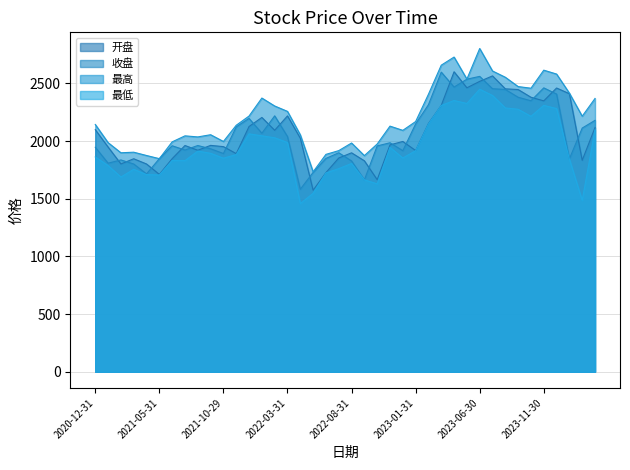

Reading left to right, extract all data points from this chart.

开盘: 2020-12-31=2099.5	2021-01-29=1948.9	2021-02-26=1802.2	2021-03-31=1847.3	2021-04-30=1802.0	2021-05-31=1711.7	2021-06-30=1848.1	2021-07-30=1962.2	2021-08-31=1921.0	2021-09-30=1963.3	2021-10-29=1952.5	2021-11-30=1892.1	2021-12-31=2126.8	2022-01-28=2205.6	2022-02-28=2094.3	2022-03-31=2219.0	2022-04-29=2025.7	2022-05-31=1574.7	2022-06-30=1727.0	2022-07-29=1853.8	2022-08-31=1898.8	2022-09-30=1829.7	2022-10-31=1665.9	2022-11-30=1967.8	2022-12-30=1997.2	2023-01-31=1918.6	2023-02-28=2152.8	2023-03-31=2310.3	2023-04-28=2601.7	2023-05-31=2462.6	2023-06-30=2518.4	2023-07-31=2565.8	2023-08-31=2453.6	2023-09-28=2447.5	2023-10-31=2380.7	2023-11-30=2349.4	2023-12-29=2460.9	2024-01-31=2411.3	2024-02-29=1833.8	2024-03-29=2118.0
收盘: 2020-12-31=1947.3	2021-01-29=1808.9	2021-02-26=1837.0	2021-03-31=1801.7	2021-04-30=1715.9	2021-05-31=1848.0	2021-06-30=1960.0	2021-07-30=1923.0	2021-08-31=1962.2	2021-09-30=1933.7	2021-10-29=1892.8	2021-11-30=2123.6	2021-12-31=2197.0	2022-01-28=2068.5	2022-02-28=2219.4	2022-03-31=2039.8	2022-04-29=1582.8	2022-05-31=1728.9	2022-06-30=1850.2	2022-07-29=1899.3	2022-08-31=1828.2	2022-09-30=1664.3	2022-10-31=1958.5	2022-11-30=1986.0	2022-12-30=1917.2	2023-01-31=2149.2	2023-02-28=2315.9	2023-03-31=2598.7	2023-04-28=2468.8	2023-05-31=2537.2	2023-06-30=2561.6	2023-07-31=2454.6	2023-08-31=2448.1	2023-09-28=2380.6	2023-10-31=2350.1	2023-11-30=2462.0	2023-12-29=2408.4	2024-01-31=1846.4	2024-02-29=2113.5	2024-03-29=2180.3
最高: 2020-12-31=2144.5	2021-01-29=1987.0	2021-02-26=1899.2	2021-03-31=1904.2	2021-04-30=1875.5	2021-05-31=1848.2	2021-06-30=1993.9	2021-07-30=2046.0	2021-08-31=2036.7	2021-09-30=2055.7	2021-10-29=1997.2	2021-11-30=2137.8	2021-12-31=2217.7	2022-01-28=2373.8	2022-02-28=2304.9	2022-03-31=2258.1	2022-04-29=2054.7	2022-05-31=1734.0	2022-06-30=1885.3	2022-07-29=1917.8	2022-08-31=1983.9	2022-09-30=1874.4	2022-10-31=1975.3	2022-11-30=2130.2	2022-12-30=2093.7	2023-01-31=2170.0	2023-02-28=2406.6	2023-03-31=2658.9	2023-04-28=2729.2	2023-05-31=2538.1	2023-06-30=2803.4	2023-07-31=2608.5	2023-08-31=2554.0	2023-09-28=2473.2	2023-10-31=2459.0	2023-11-30=2615.6	2023-12-29=2581.8	2024-01-31=2416.1	2024-02-29=2216.3	2024-03-29=2370.2
最低: 2020-12-31=1863.2	2021-01-29=1788.1	2021-02-26=1688.9	2021-03-31=1755.9	2021-04-30=1709.9	2021-05-31=1706.5	2021-06-30=1832.1	2021-07-30=1831.0	2021-08-31=1913.6	2021-09-30=1894.4	2021-10-29=1852.3	2021-11-30=1883.1	2021-12-31=2063.2	2022-01-28=2046.2	2022-02-28=2029.2	2022-03-31=1988.3	2022-04-29=1458.6	2022-05-31=1547.7	2022-06-30=1724.5	2022-07-29=1761.4	2022-08-31=1806.5	2022-09-30=1664.3	2022-10-31=1629.7	2022-11-30=1946.2	2022-12-30=1853.9	2023-01-31=1917.2	2023-02-28=2148.6	2023-03-31=2309.4	2023-04-28=2352.3	2023-05-31=2326.7	2023-06-30=2450.2	2023-07-31=2396.0	2023-08-31=2287.8	2023-09-28=2276.6	2023-10-31=2215.1	2023-11-30=2310.1	2023-12-29=2282.8	2024-01-31=1843.9	2024-02-29=1485.9	2024-03-29=2098.0